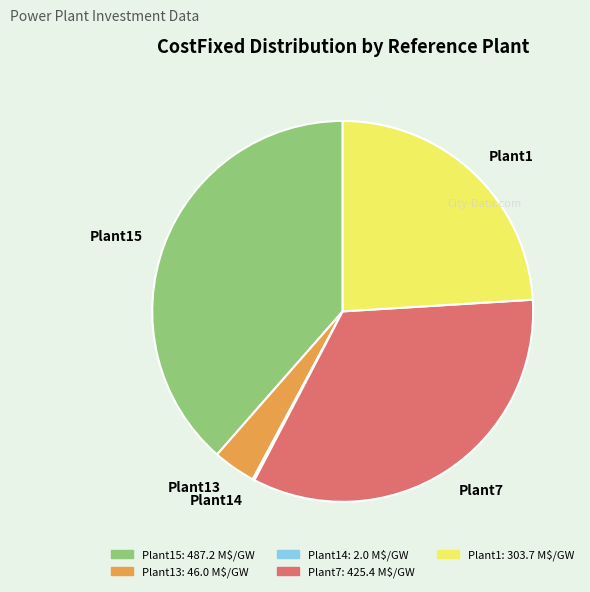

Is the sum of Plant7 and Plant15 greater than half?

Yes